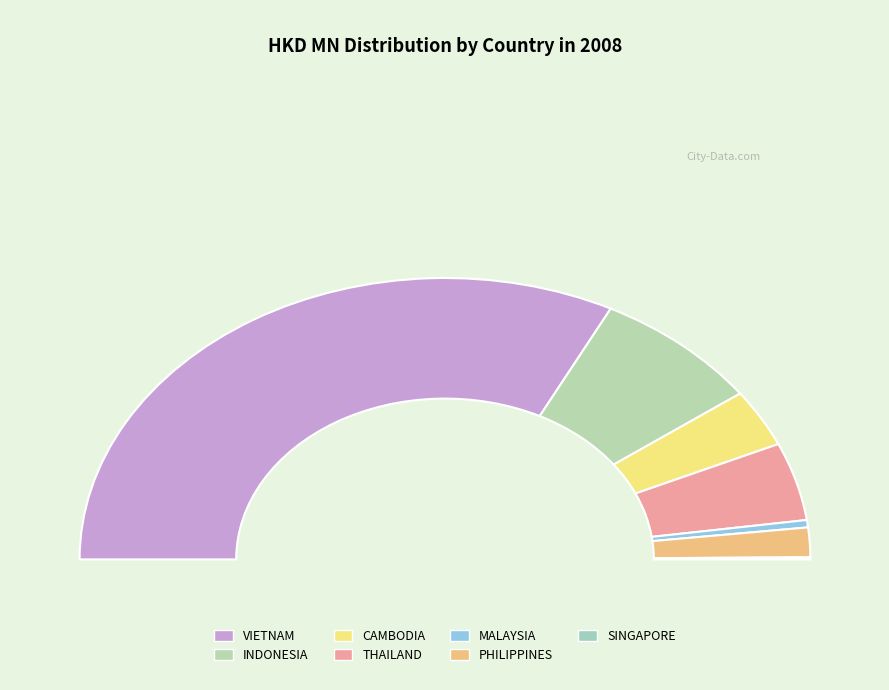

Is the sum of INDONESIA and VIETNAM greater than half?

Yes